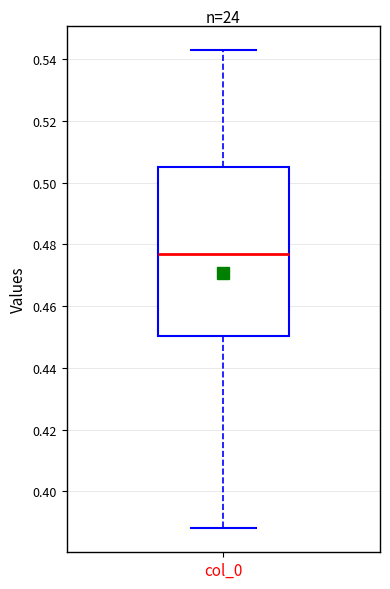

Transcribe this box plot: give where the median line is, the range the box spans, and where the two whiskers end, as read against the y-axis. The values are not printed on the chart, so give them approximately, as read against the axis.

median 0.478, box 0.450 to 0.506, whiskers 0.388 to 0.544